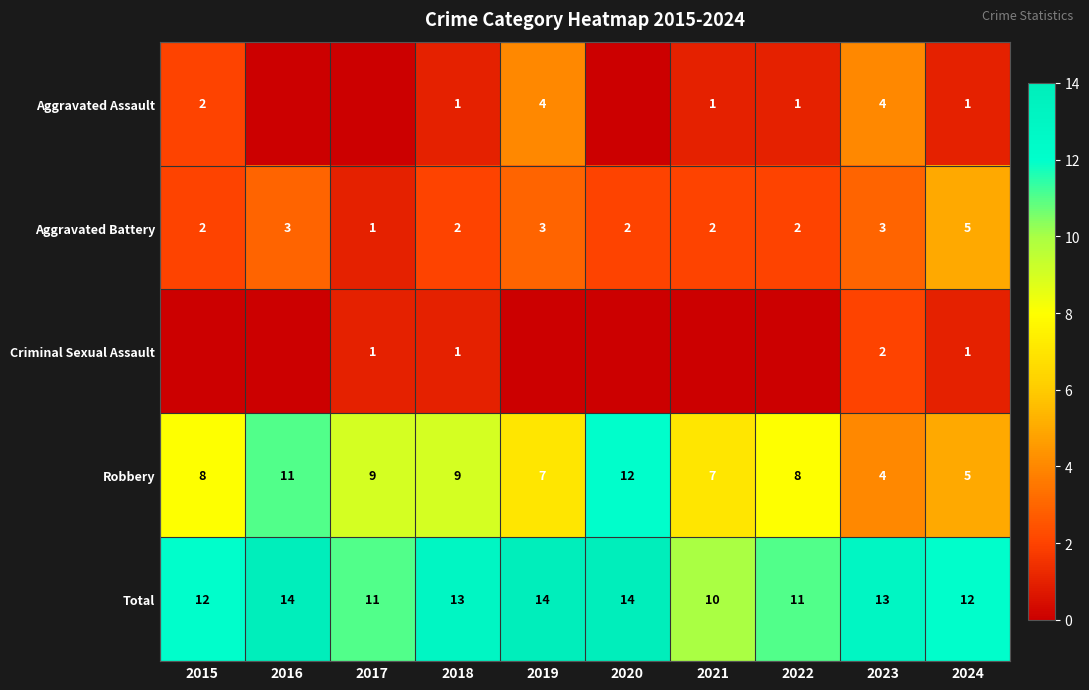

How many values in the Robbery series are below 8?

4